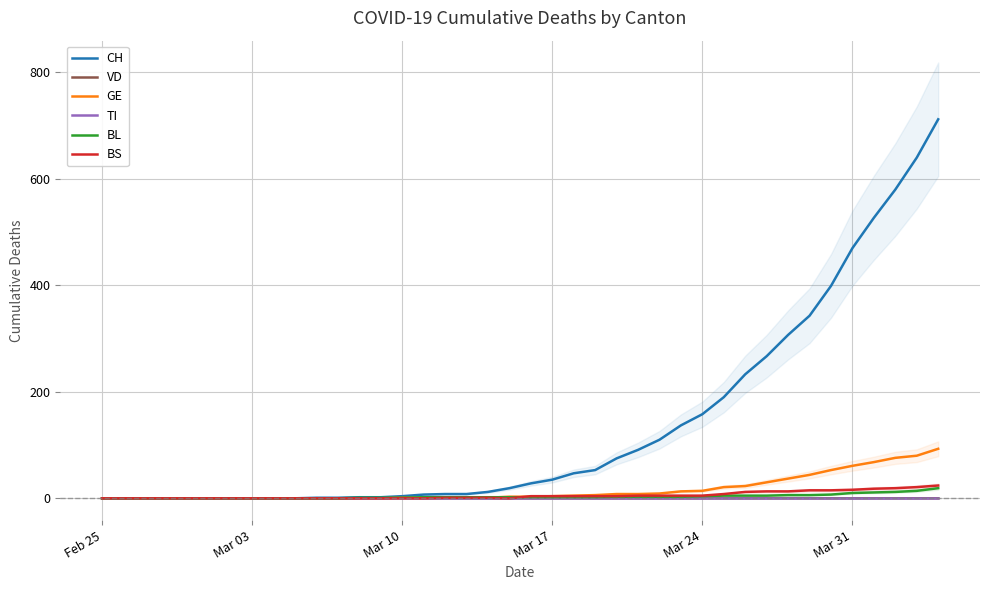

What is the average value of the BL series?

3